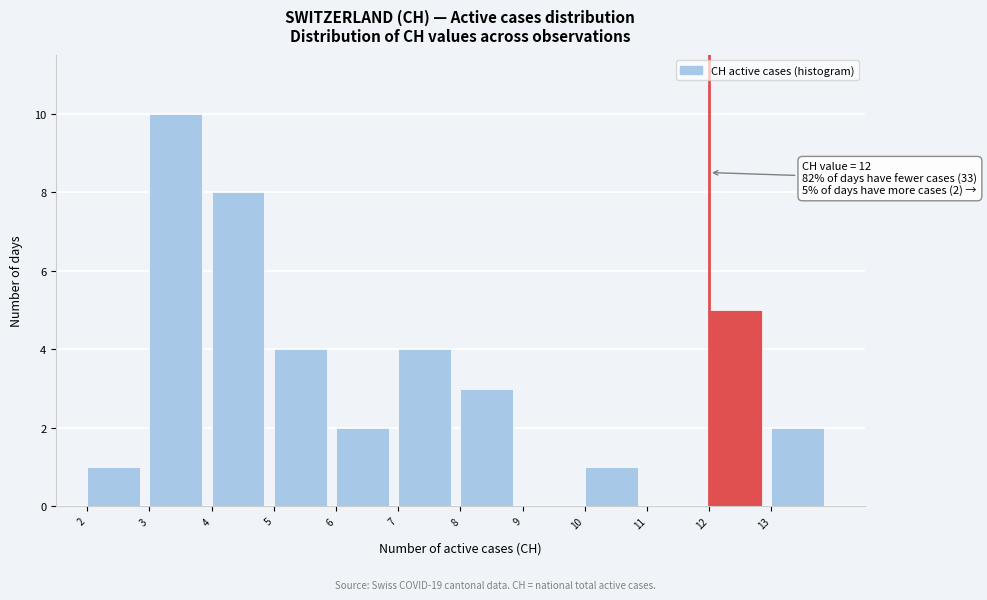

Which range on the x-axis has the tallest bar?

3 to 4